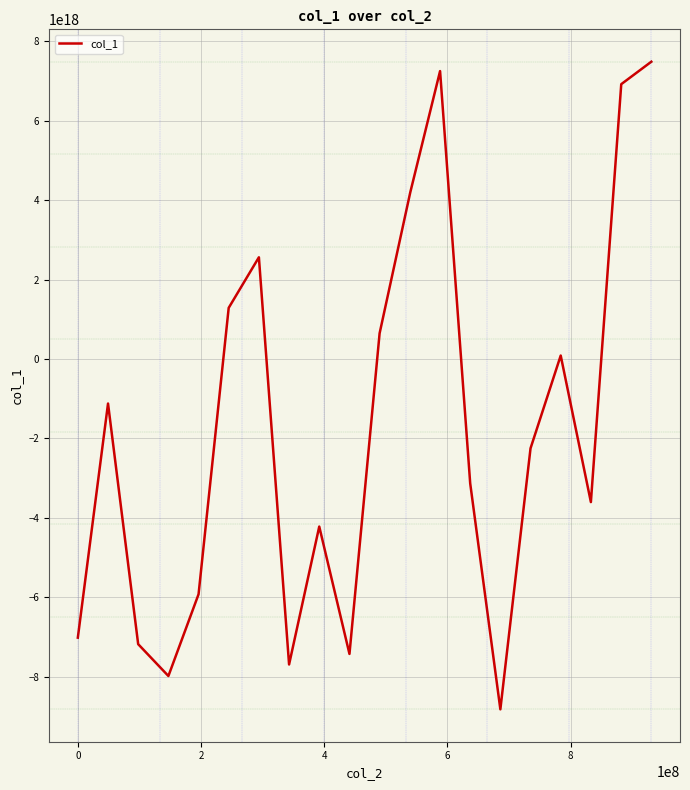

How many lines are shown in the chart?

1